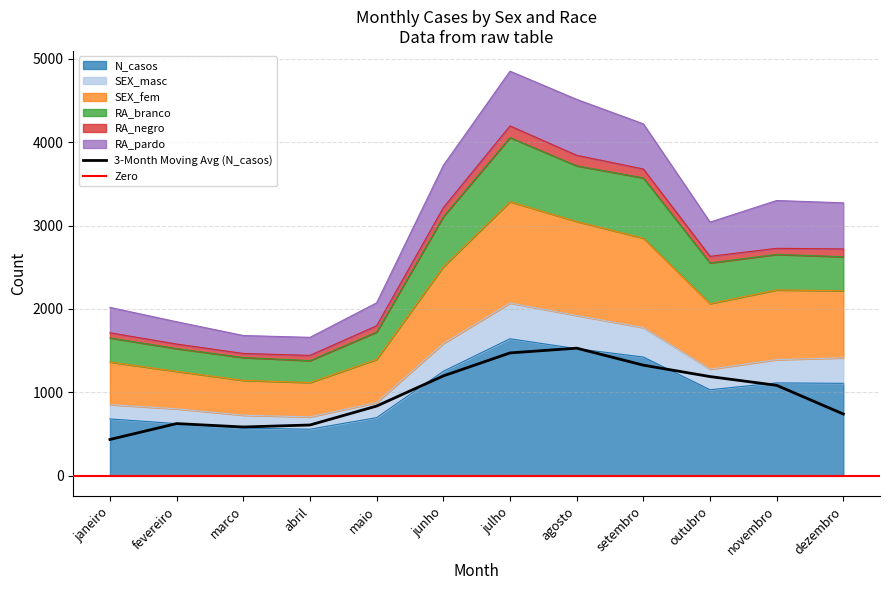

What position from the left is julho?

7